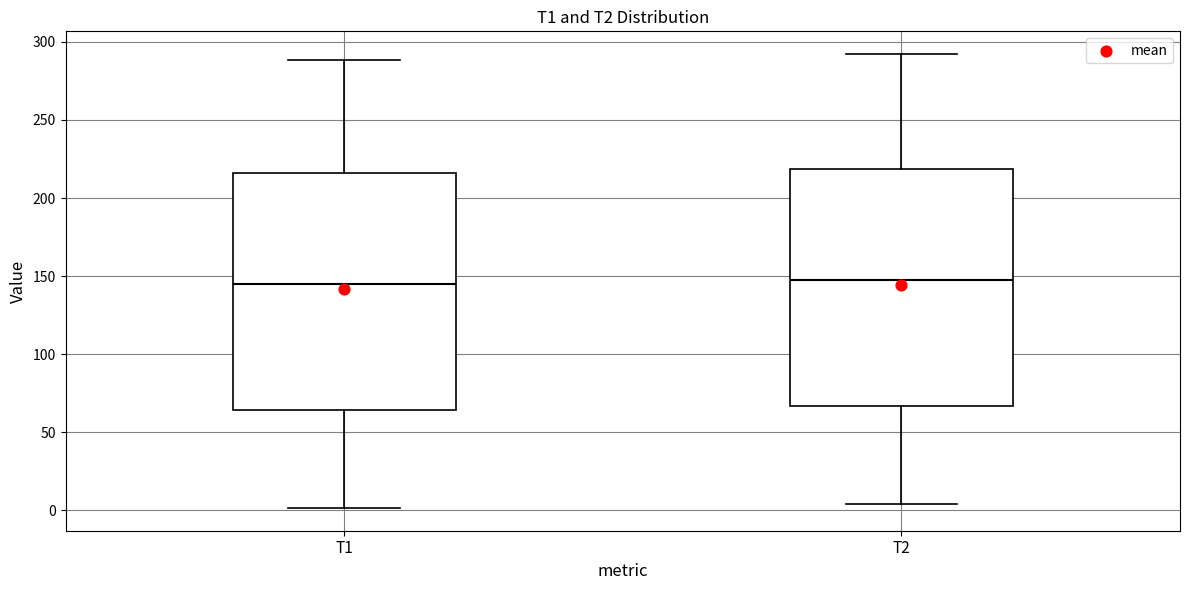

Where does the median line of the box for T2 sit on the y-axis? The values are not printed on the chart, so give them approximately, as read against the axis.

145